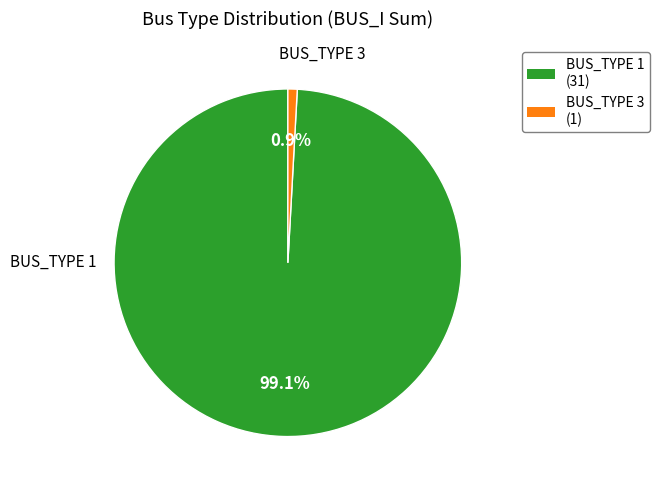

To the nearest percent, what is the combined percentage of BUS_TYPE 1 and BUS_TYPE 3?

100%